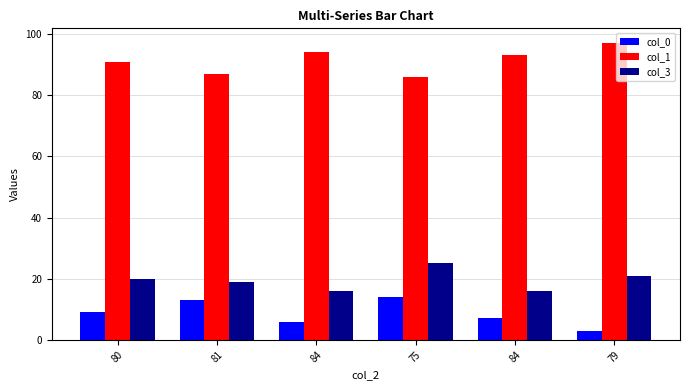

How many categories are shown in the chart?

6